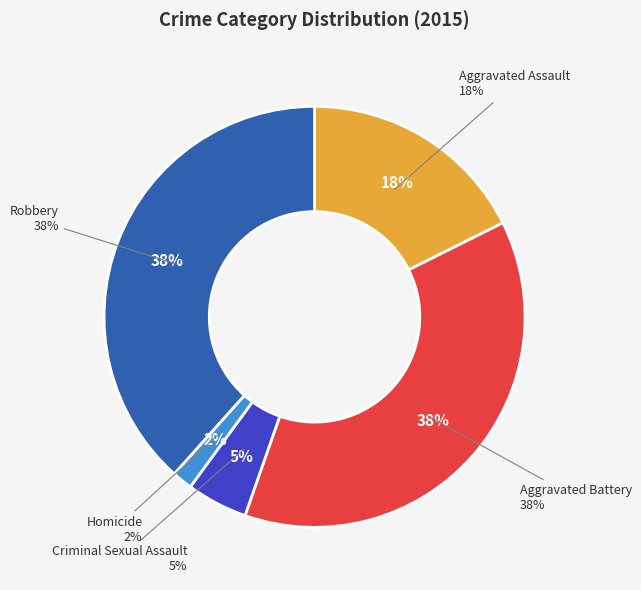

What is the largest slice in the pie chart?

Robbery